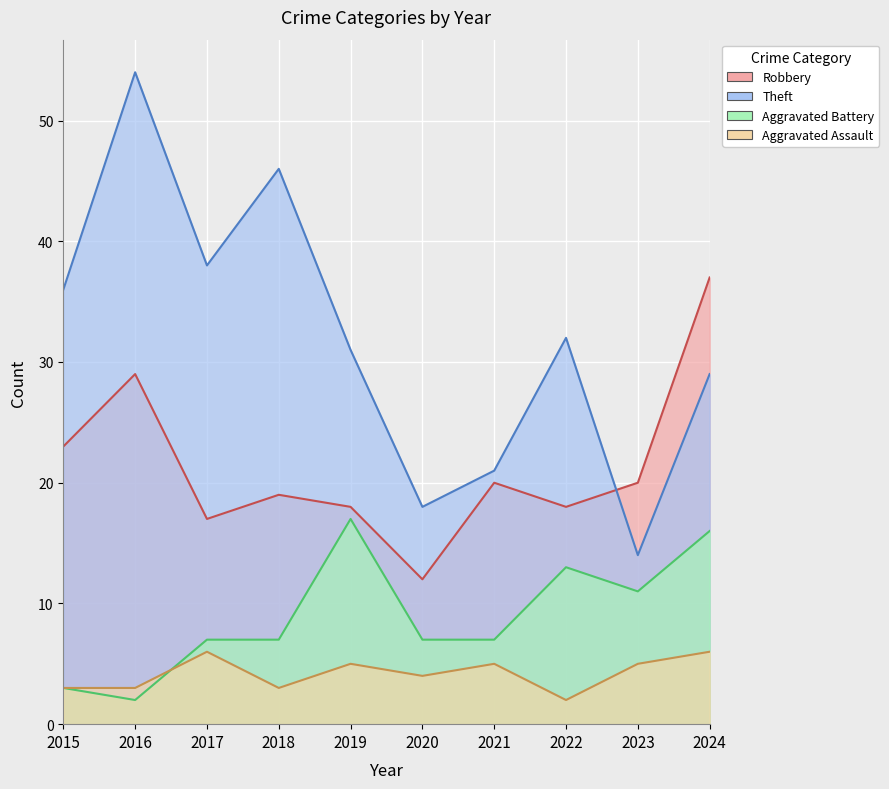

Rank the series by their maximum value, from highest to lowest.

Theft, Robbery, Aggravated Battery, Aggravated Assault